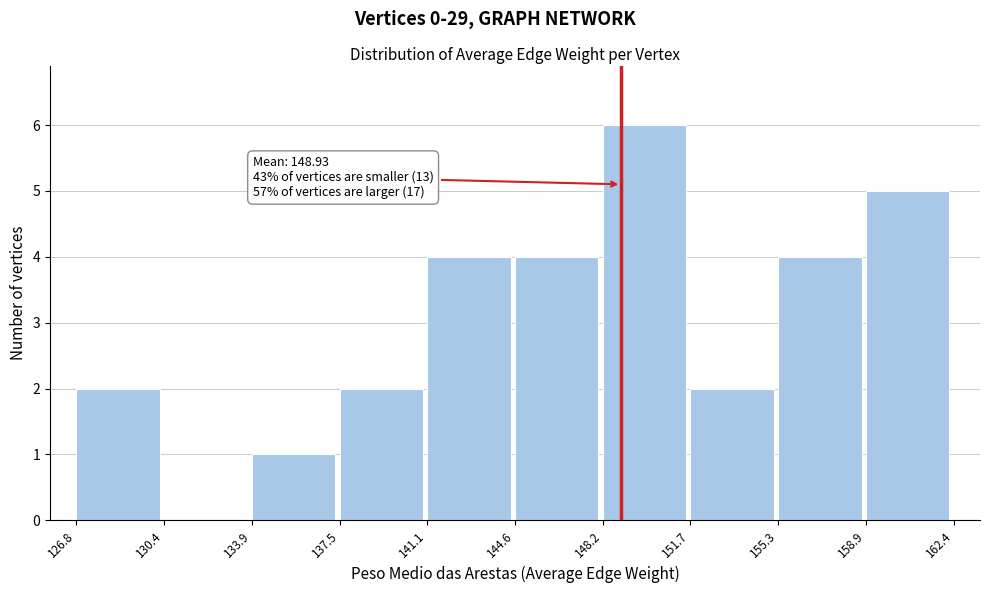

Which range on the x-axis has the tallest bar?

148.2 to 151.7